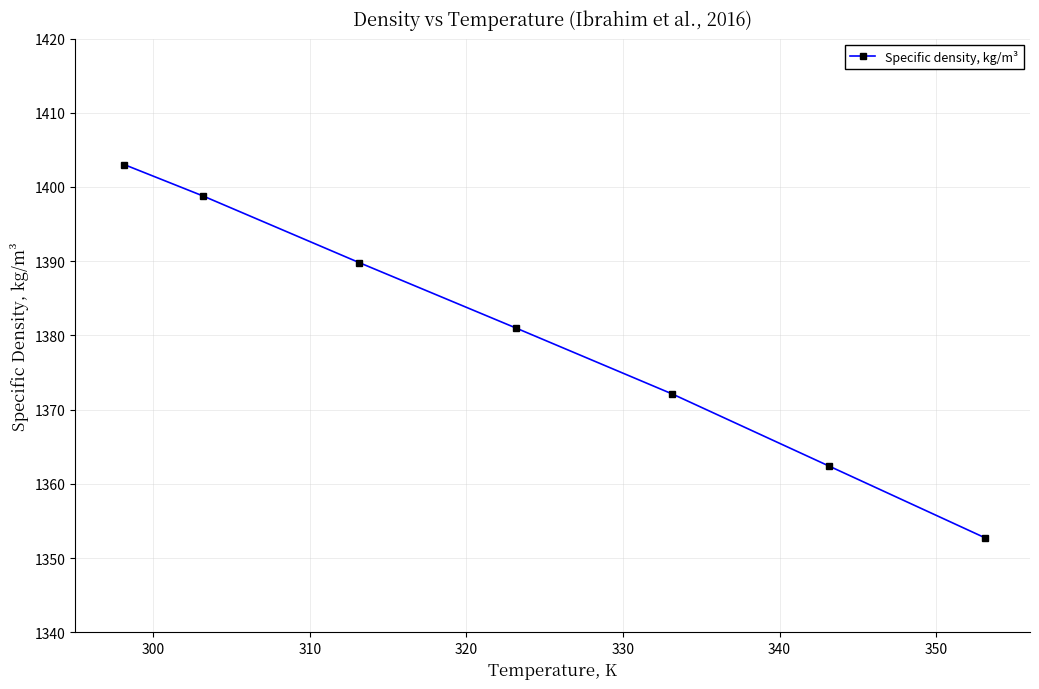

What is the average value?

1380.0